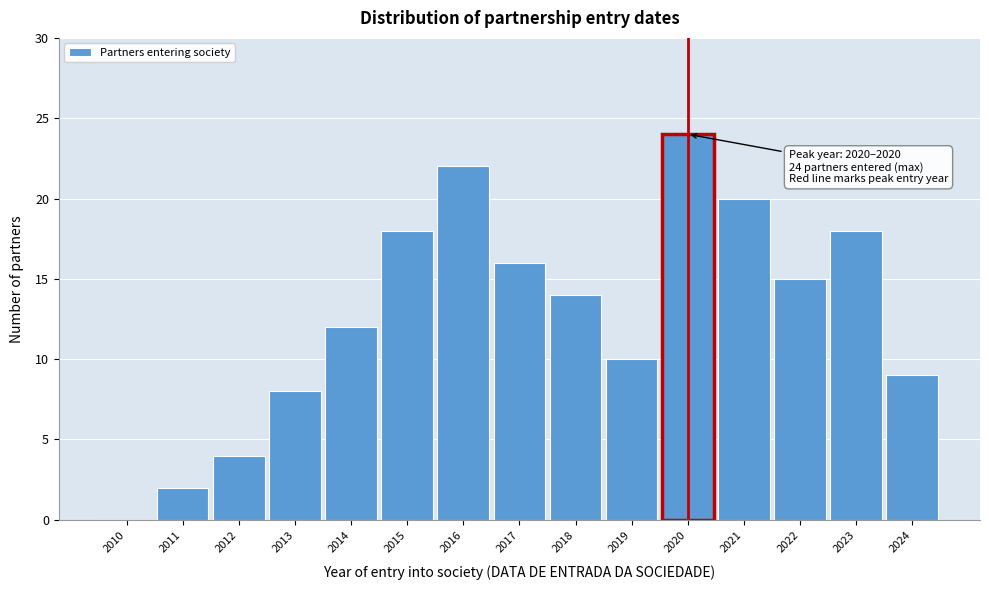

Reading left to right, transcribe all the data shown in this chart.

2010=0	2011=2	2012=4	2013=8	2014=12	2015=18	2016=22	2017=16	2018=14	2019=10	2020=24	2021=20	2022=15	2023=18	2024=9